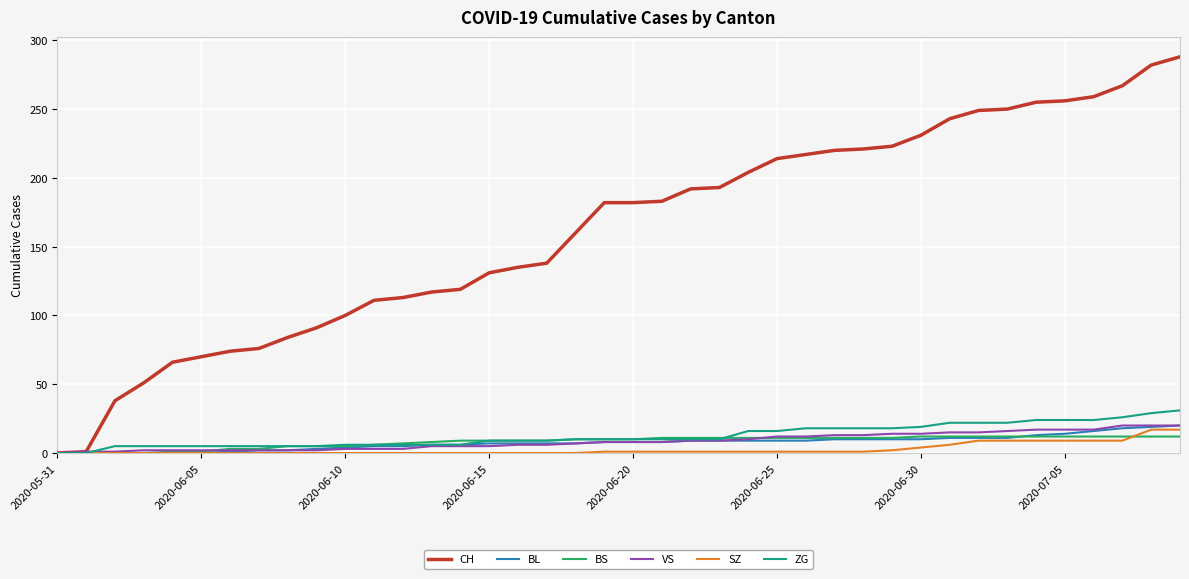

Which series has the widest spread of values?

CH